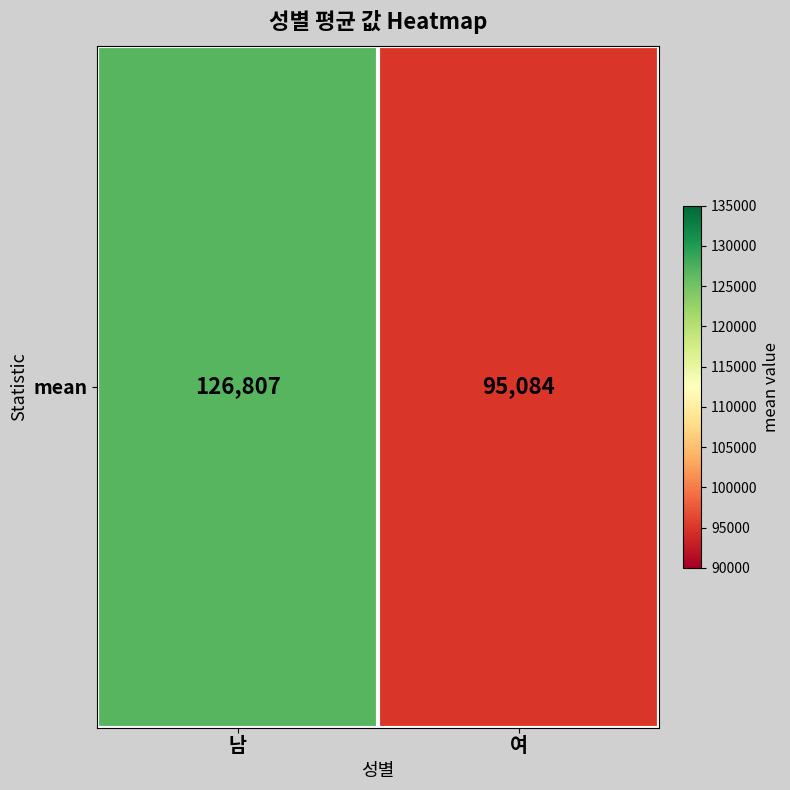

List the labels in order of value, smallest first.

여, 남